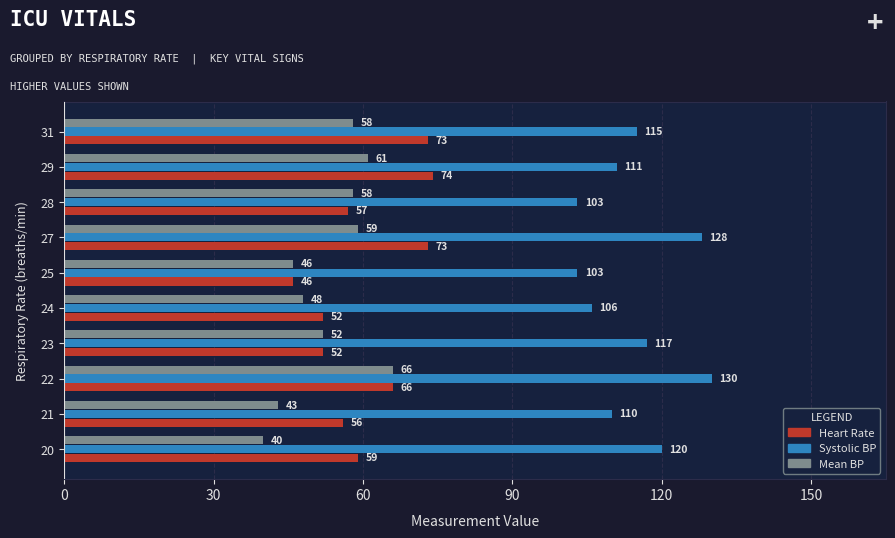

At 21, list the series in order from largest to smallest.

Systolic BP, Heart Rate, Mean BP